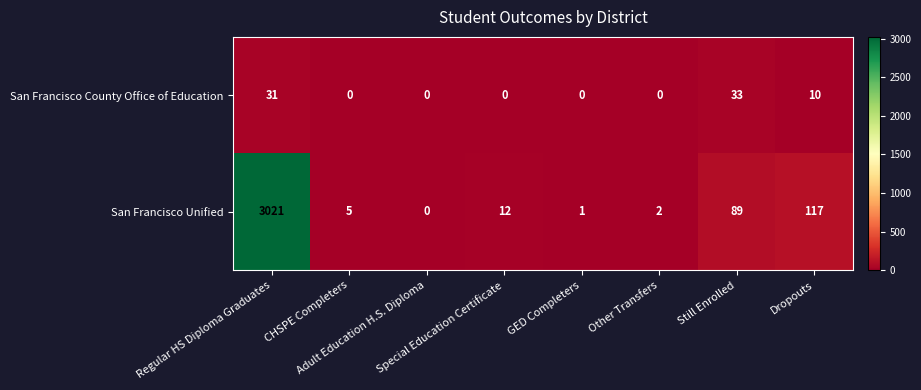

Which series has the largest total across all categories?

San Francisco Unified